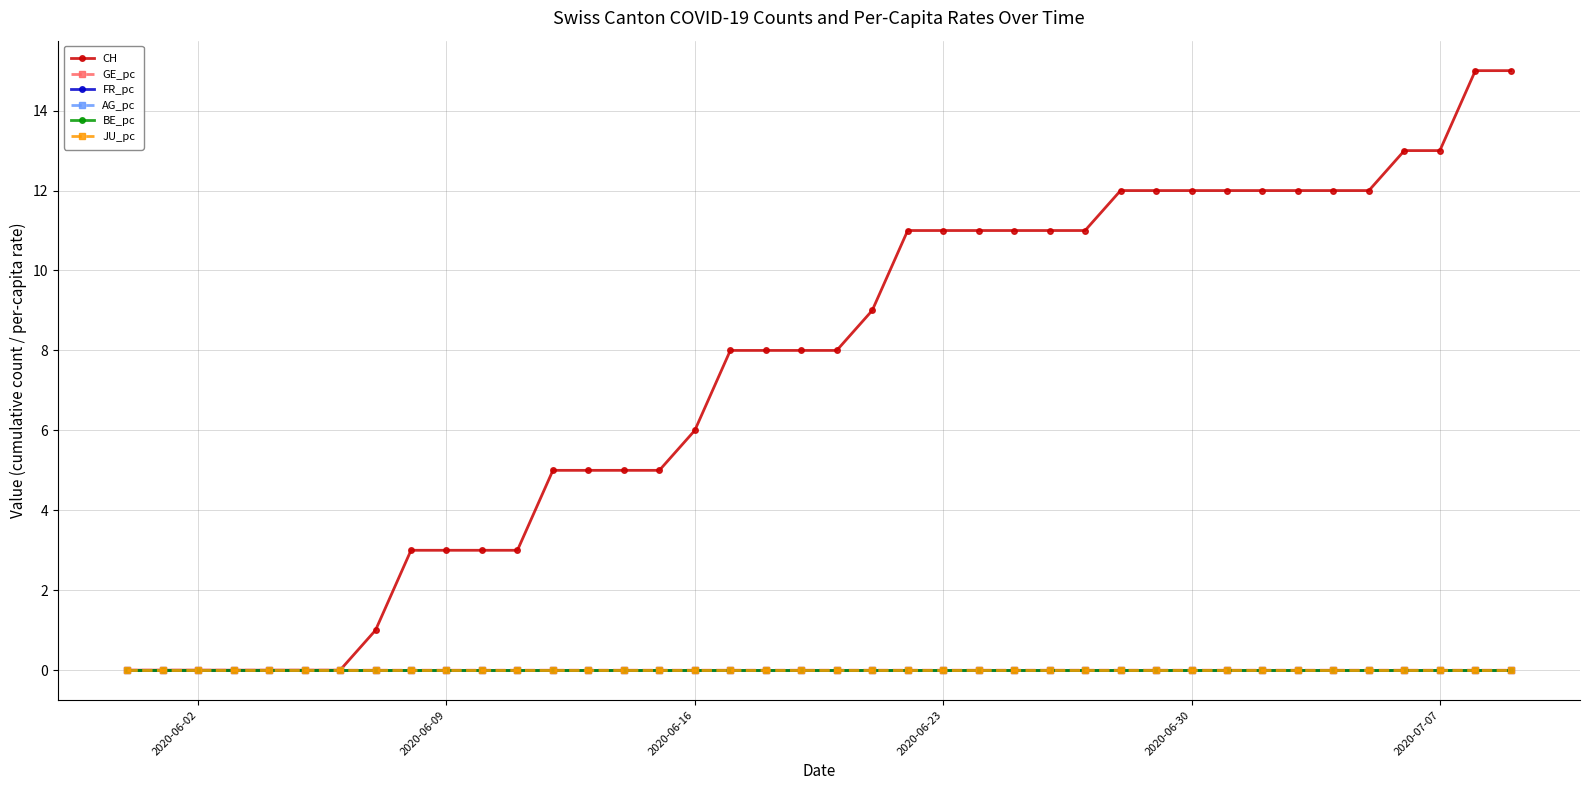

Does the chart have visible grid lines?

Yes